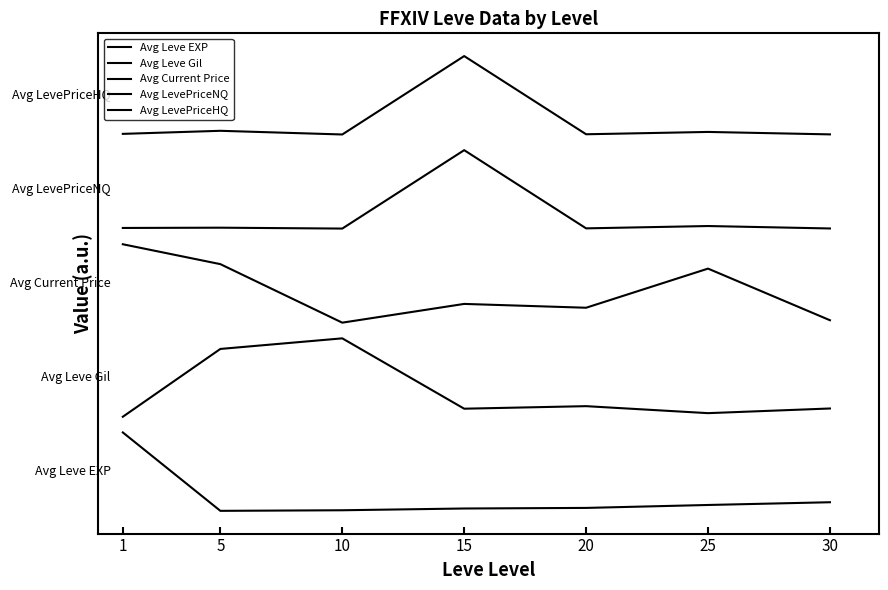

Where is Avg LevePriceNQ nearest to the value 4?

25